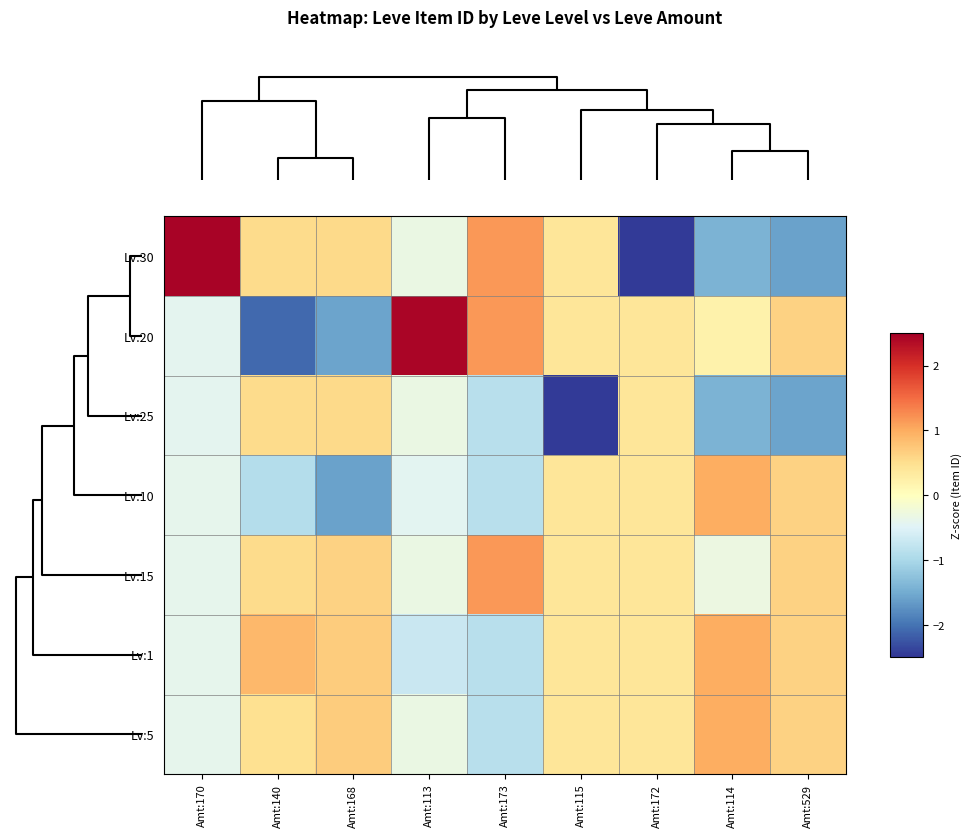

Which category has the highest value across all series?

Amt:170